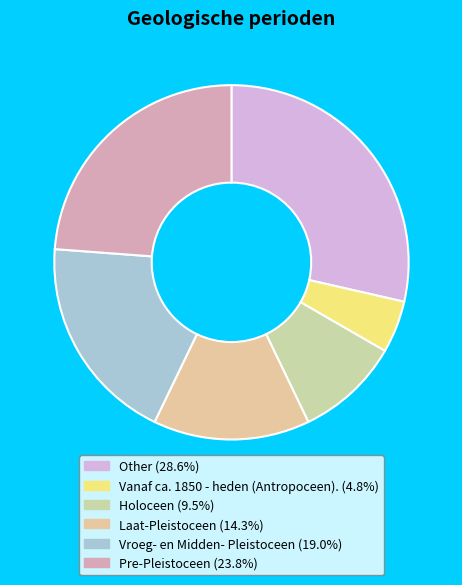

How many segments does this pie chart have?

6